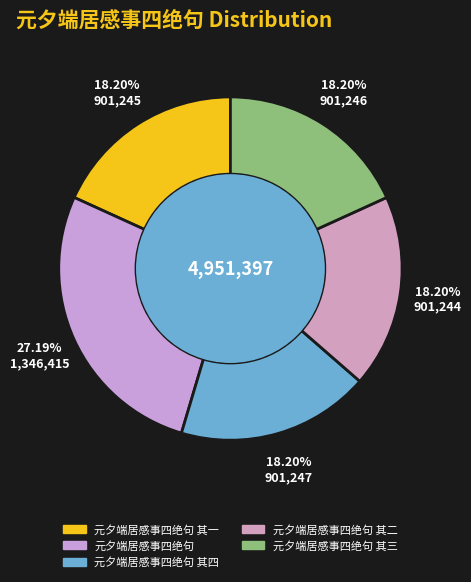

How many segments does this pie chart have?

5